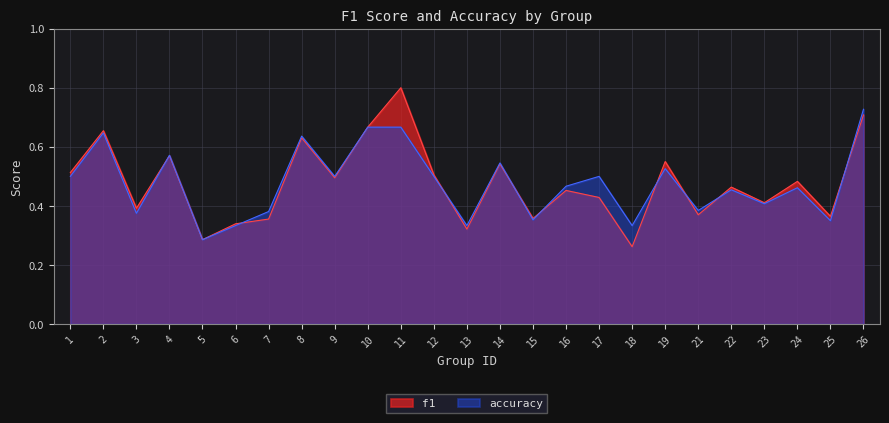

List the labels in order of f1 value, smallest first.

18, 5, 13, 6, 7, 15, 25, 21, 3, 23, 17, 16, 22, 24, 9, 12, 1, 14, 19, 4, 8, 2, 10, 26, 11